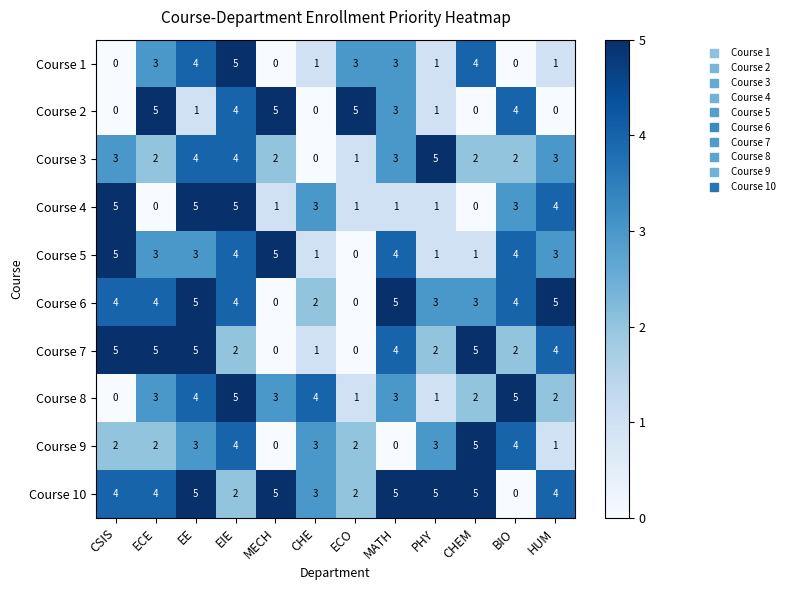

How many distinct data groups are displayed?

10